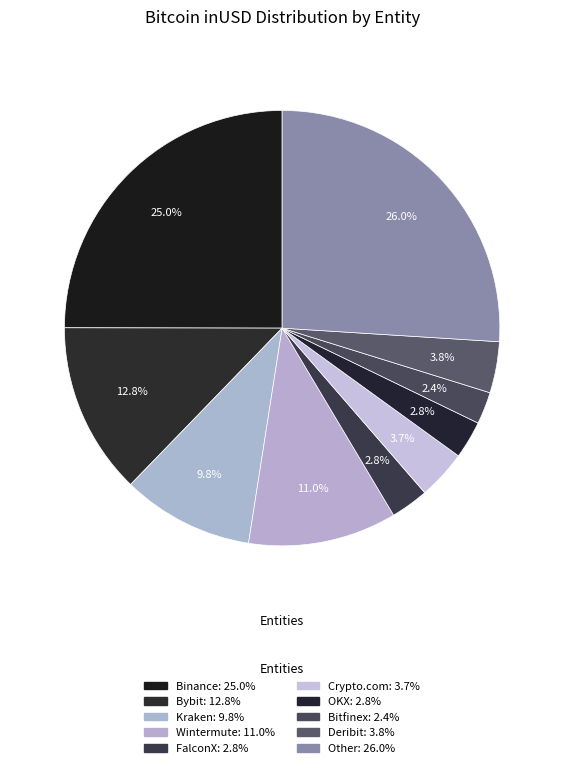

To the nearest percent, what portion does FalconX represent?

3%